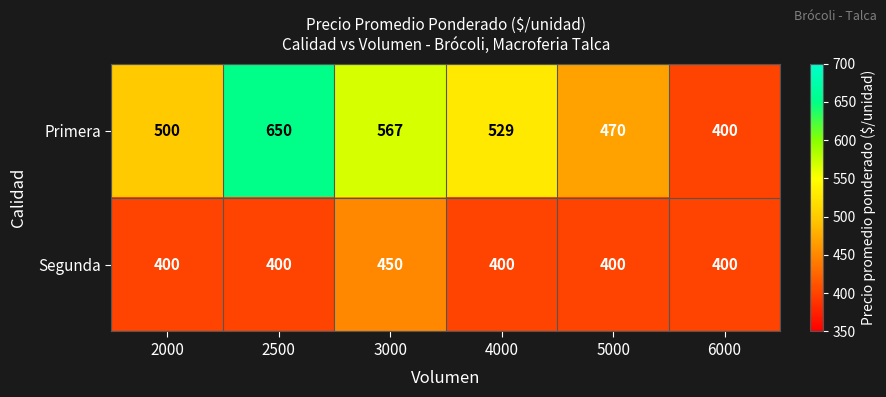

What is the sum of all Primera values?

3116